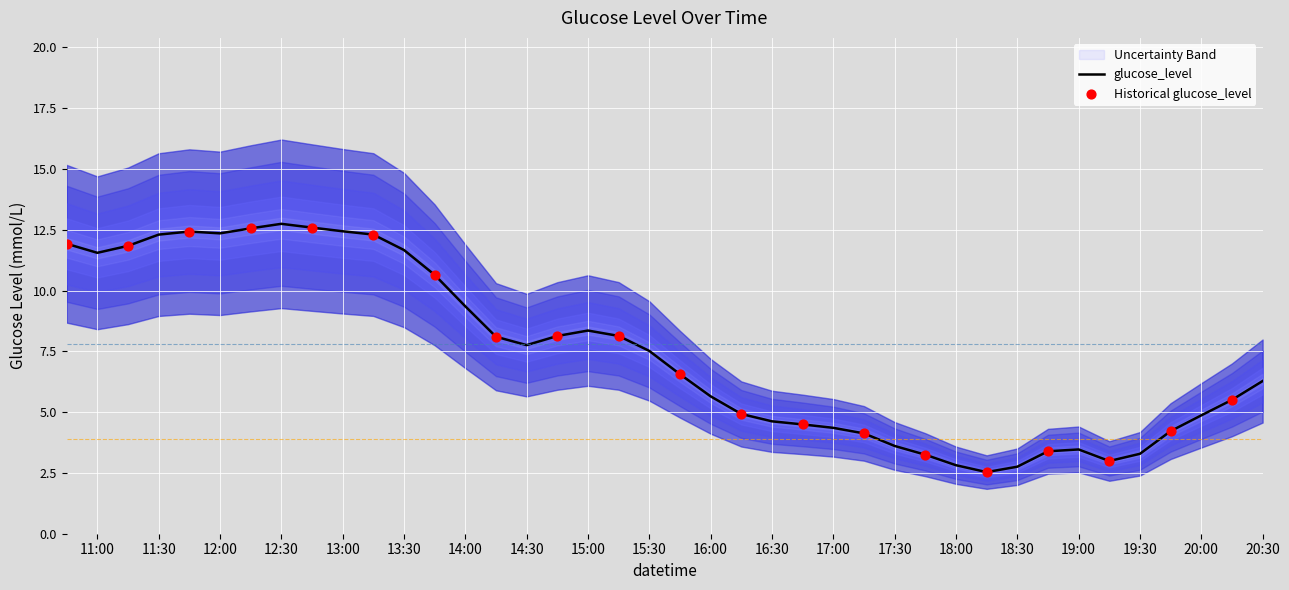

The value of glucose_level at 19:30 is 3.3. True or false?

True